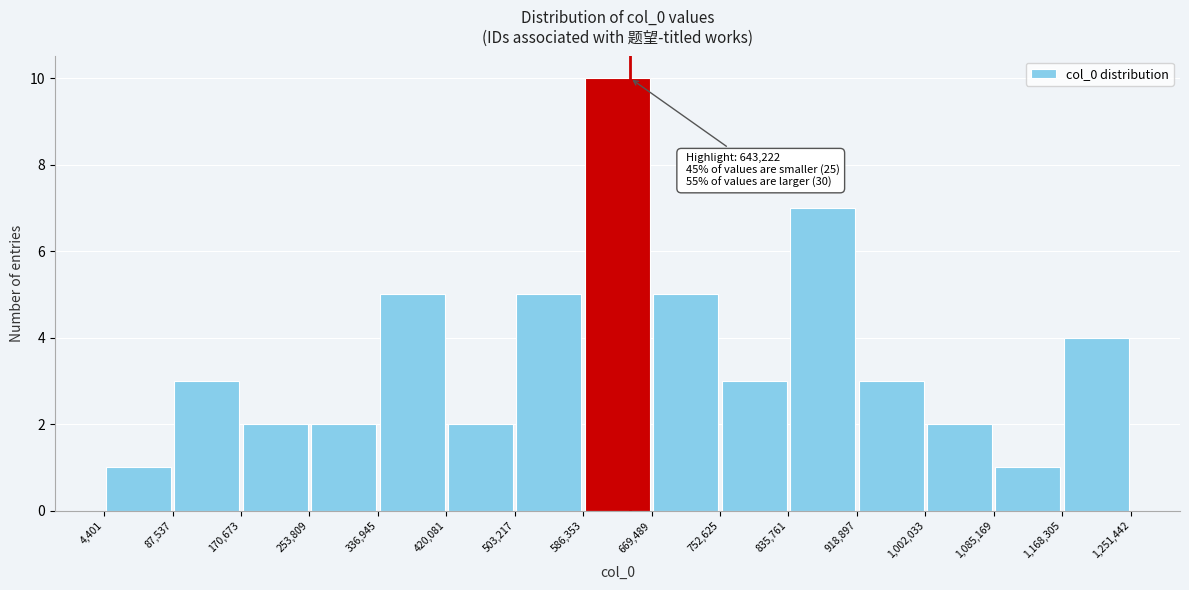

Which range on the x-axis has the tallest bar?

586,353 to 669,489